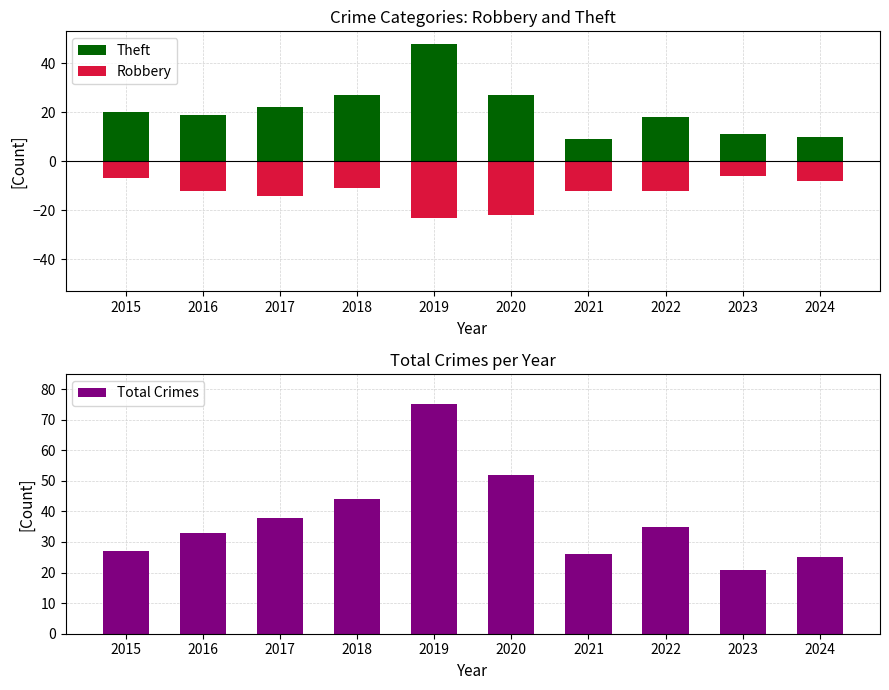

Reading left to right, extract all data points from this chart.

Theft: 2015=20	2016=19	2017=22	2018=27	2019=48	2020=27	2021=9	2022=18	2023=11	2024=10
Robbery: 2015=-7	2016=-12	2017=-14	2018=-11	2019=-23	2020=-22	2021=-12	2022=-12	2023=-6	2024=-8
Total Crimes: 2015=27	2016=33	2017=38	2018=44	2019=75	2020=52	2021=26	2022=35	2023=21	2024=25